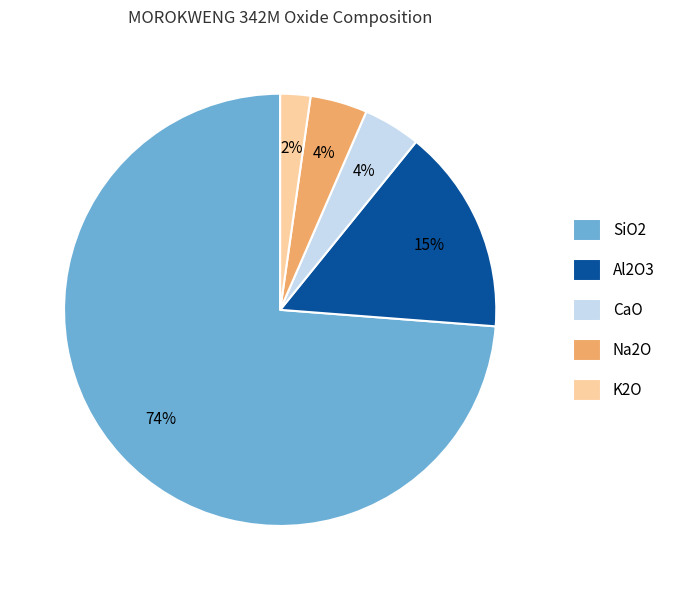

To the nearest percent, what percentage of the pie is Al2O3?

15%